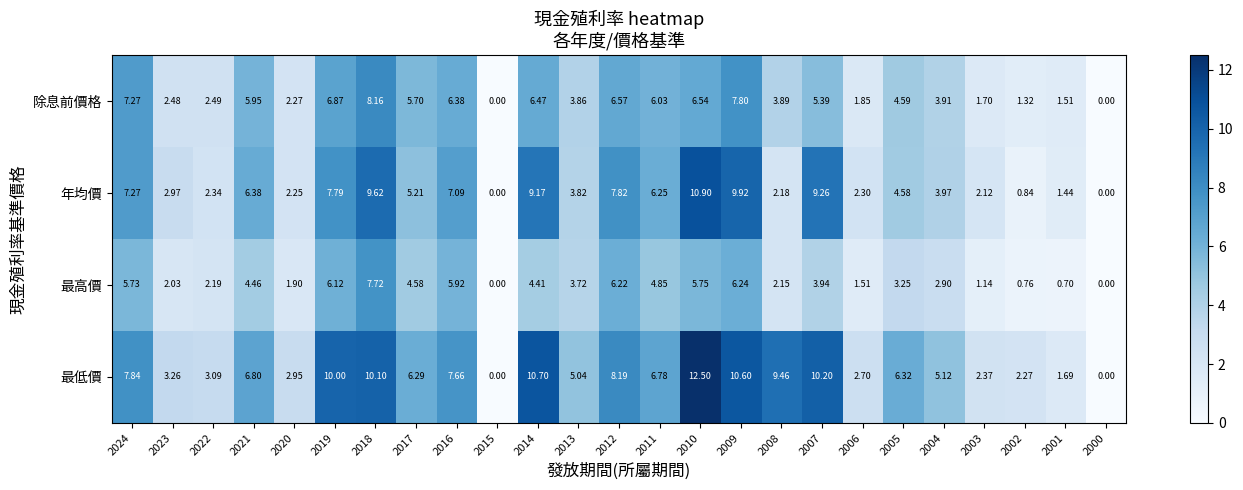

Which series has the largest range (max minus min)?

最低價